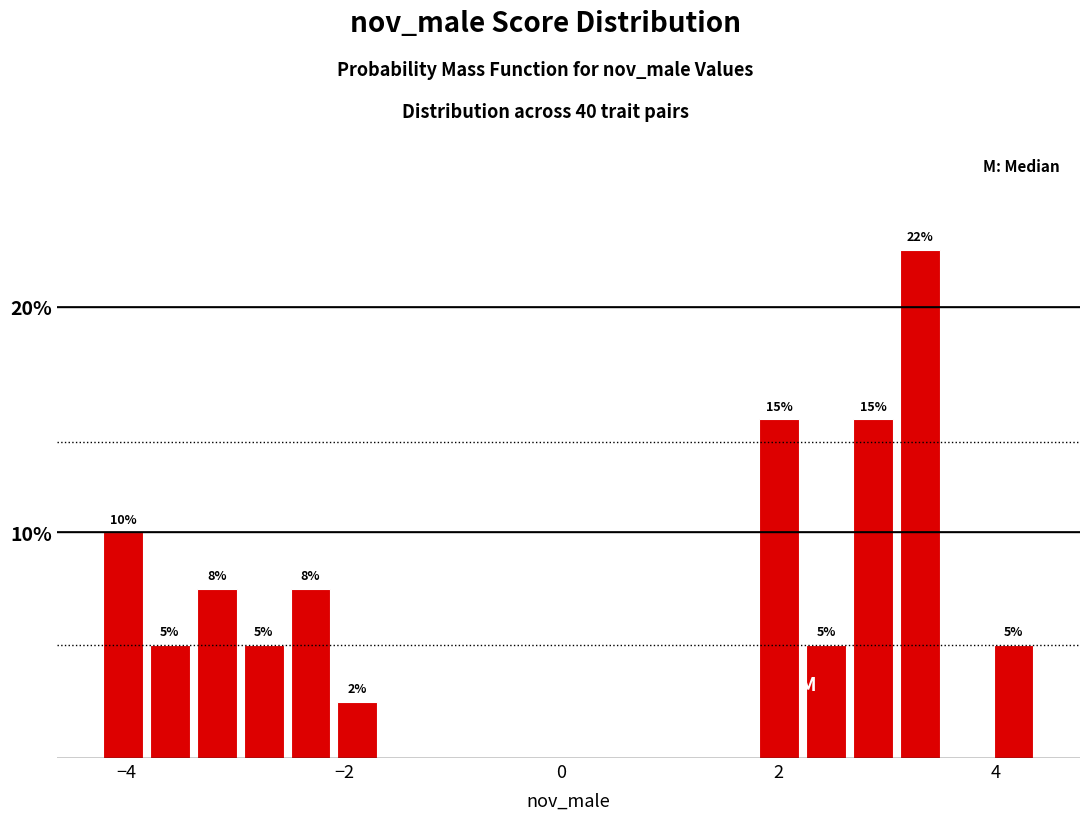

Around what value on the x-axis is the tallest bar? Give the approximate position of its centre, as read against the axis.

3.2